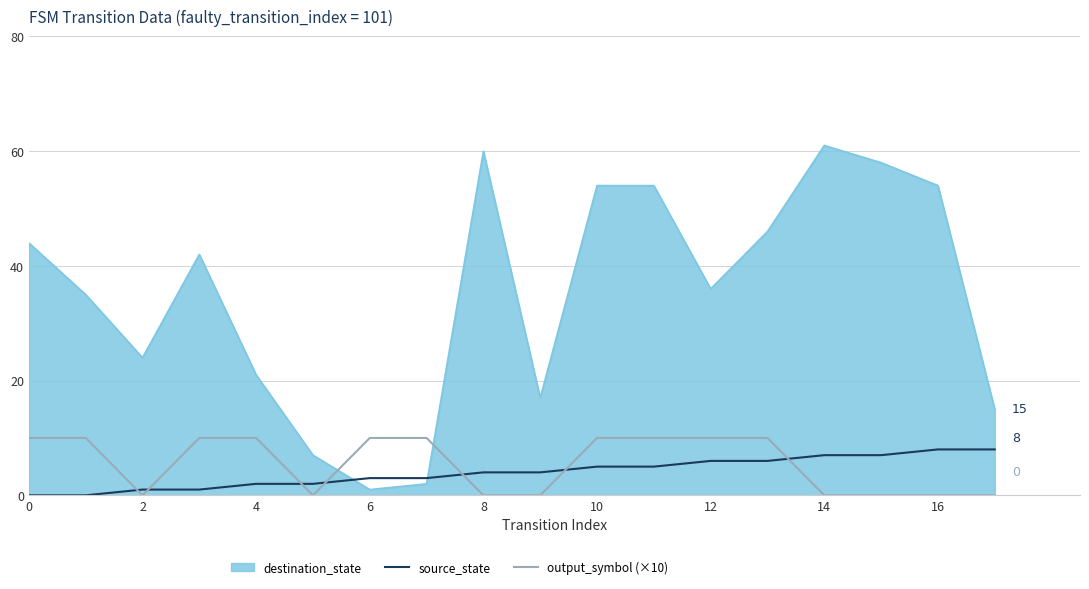

Which series has the widest spread of values?

destination_state